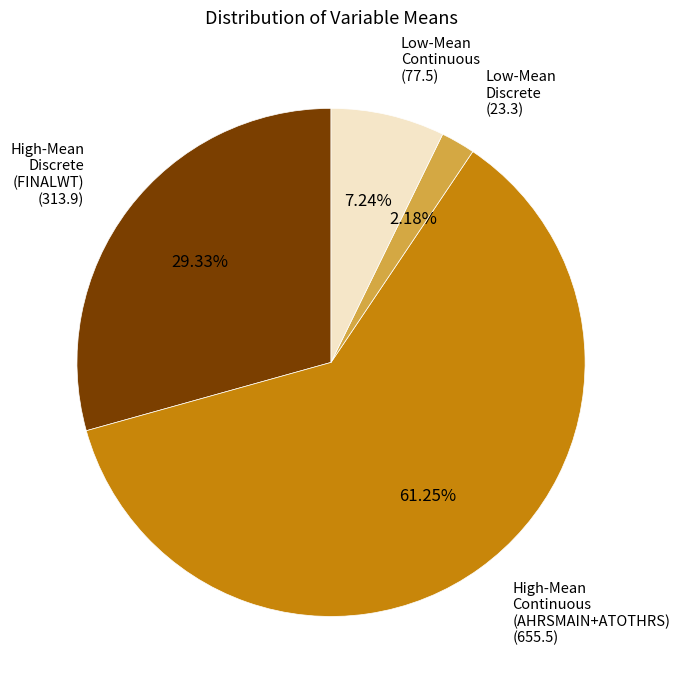

How many segments does this pie chart have?

4